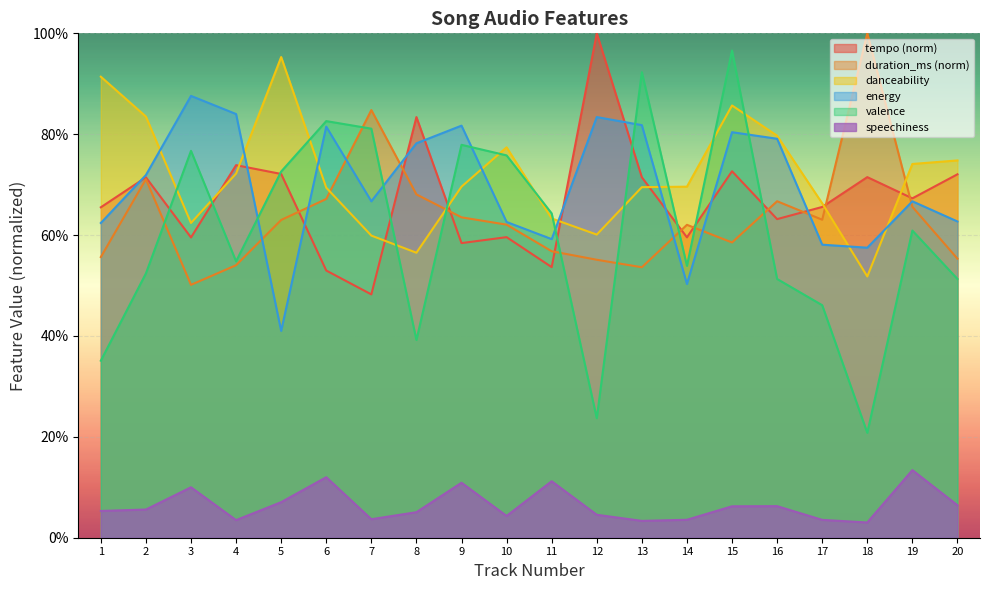

True or false: duration_ms has a value of 0.2 at 5.

False